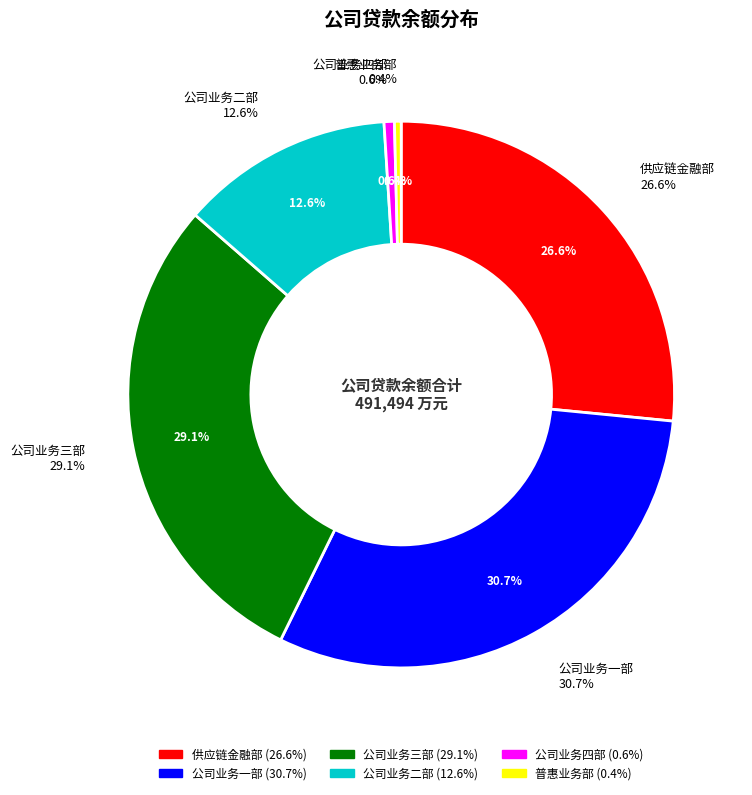

Which slice is the smallest?

普惠业务部